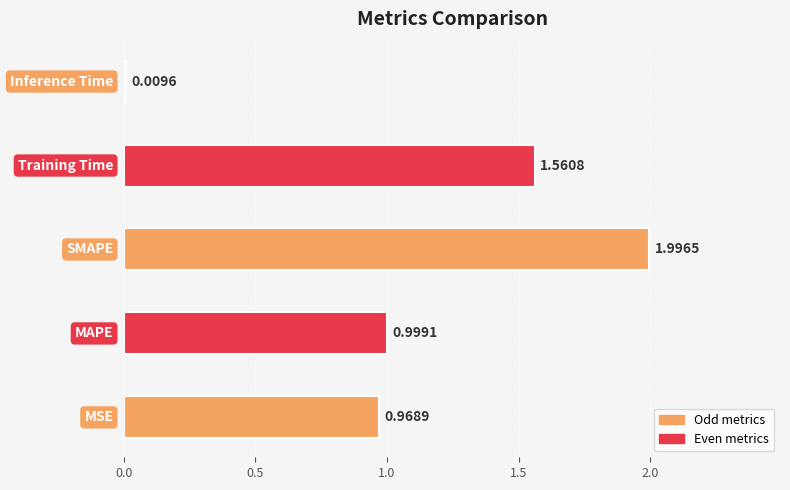

What is the average value?

1.1